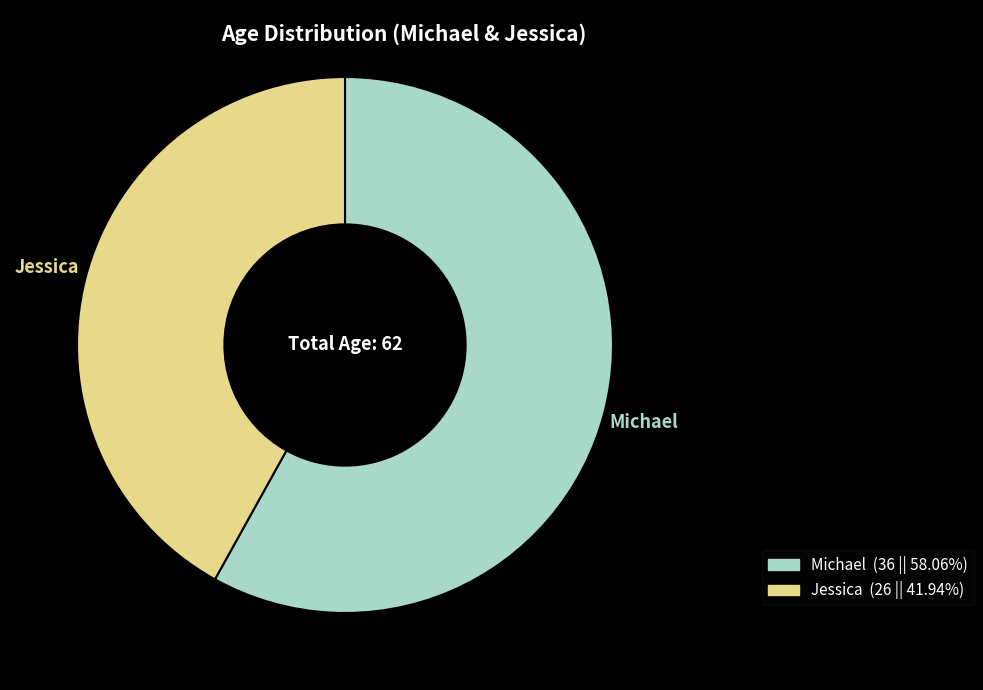

Which category accounts for the majority?

Michael